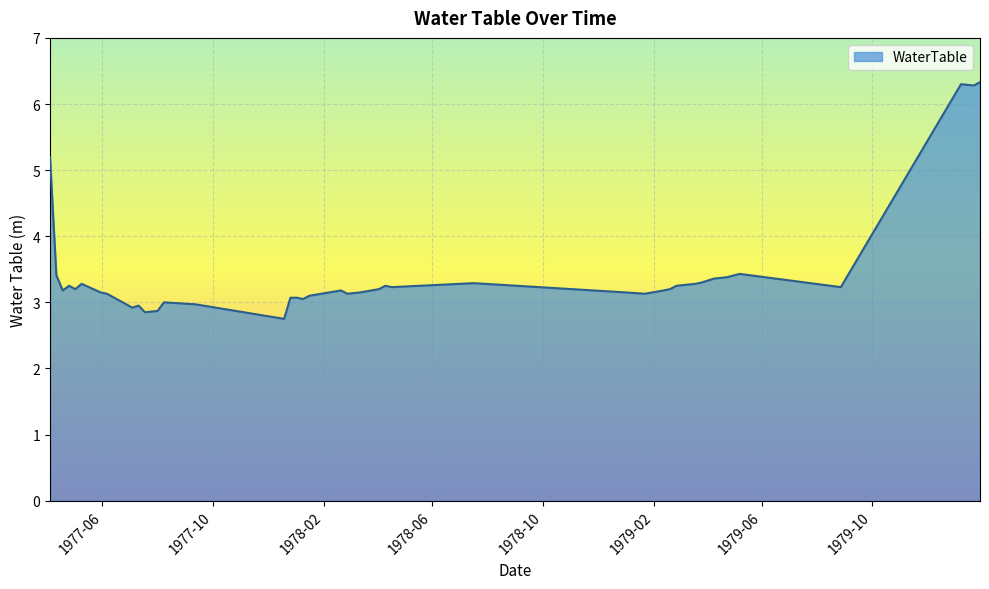

What is the minimum value shown in the chart?

2.8